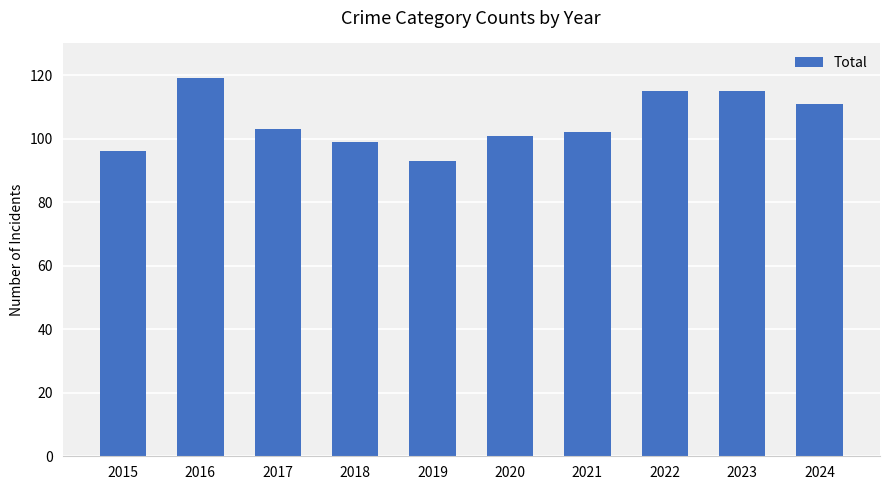

What is the change in value from 2019 to 2021?

+9